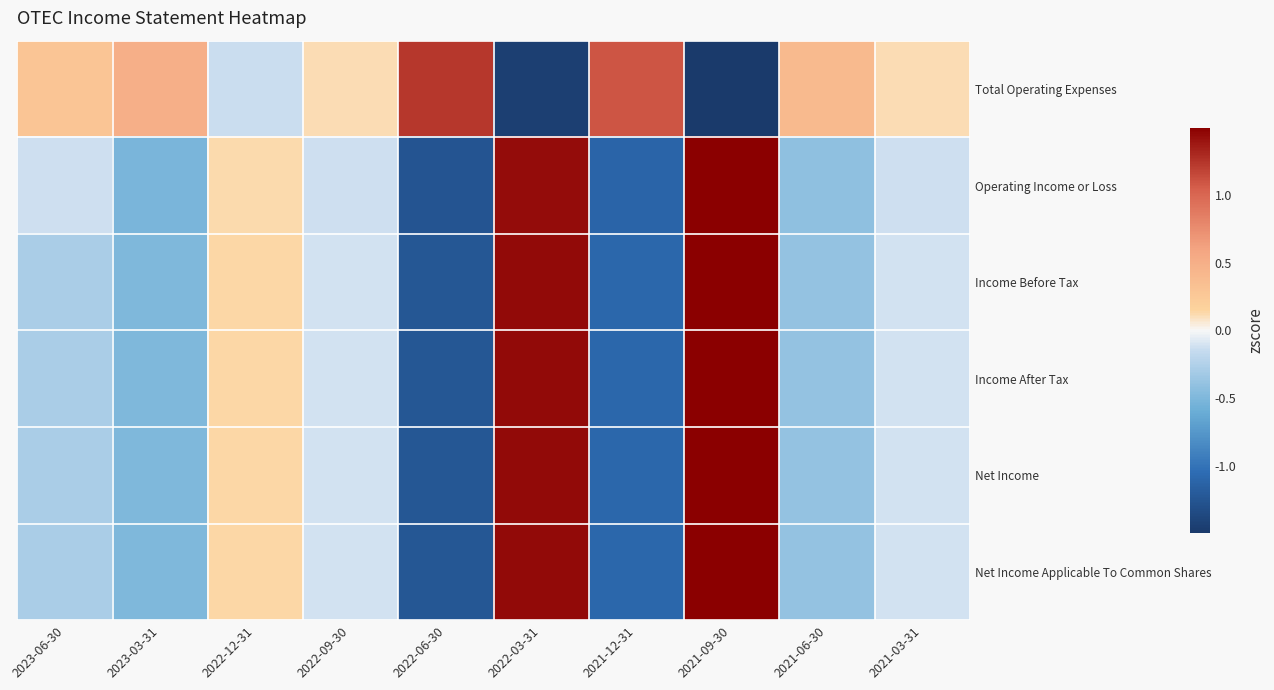

How many data points does each series have?

10